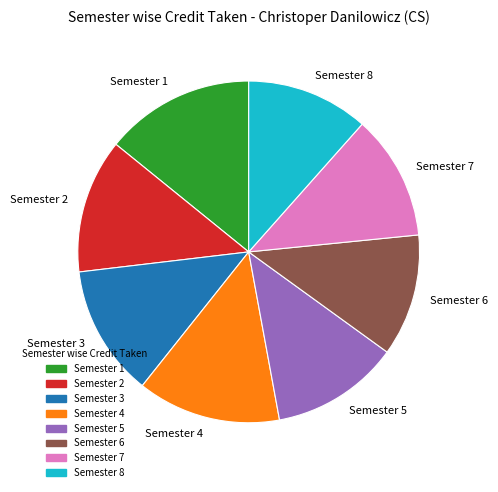

Combined, do Semester 4 and Semester 8 account for over 50%?

No